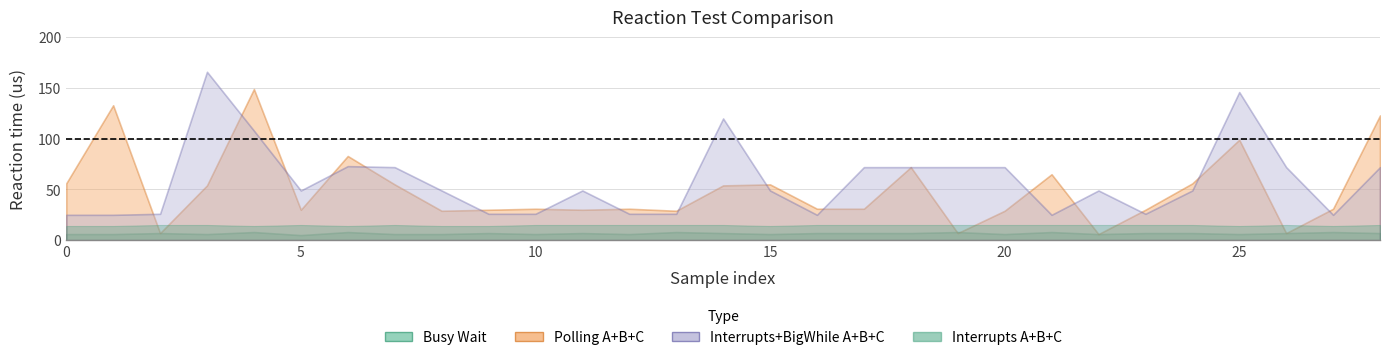

Reading left to right, extract all data points from this chart.

Busy Wait (A): 6	6	7	6	8	5	8	6	6	7	6	7	6	8	7	6	7	7	7	8	6	8	6	7	7	6	7	8	7
Polling A: 56	133	7	54	149	30	83	55	29	30	31	30	31	29	54	55	31	31	72	7	29	65	6	30	56	99	7	31	123
Interrupts A: 14	14	15	15	14	15	14	15	14	14	15	15	15	15	15	14	15	15	15	15	15	15	15	15	15	14	15	14	15
Interrupts+BigWhile A: 25	25	26	166	108	49	73	72	49	26	26	49	26	26	120	49	25	72	72	72	72	25	49	26	49	146	72	25	72